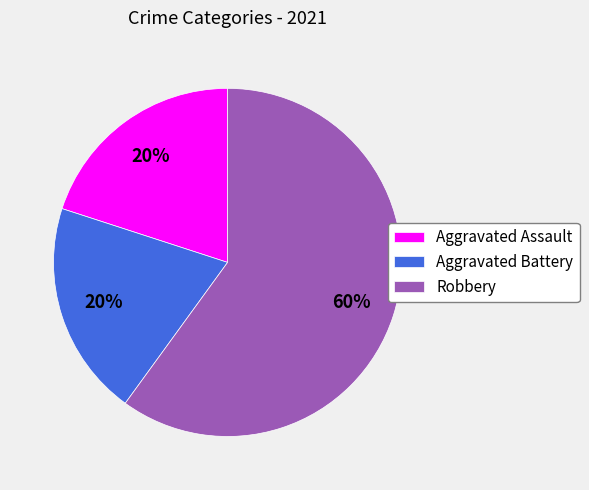

Count the number of slices in the pie.

3